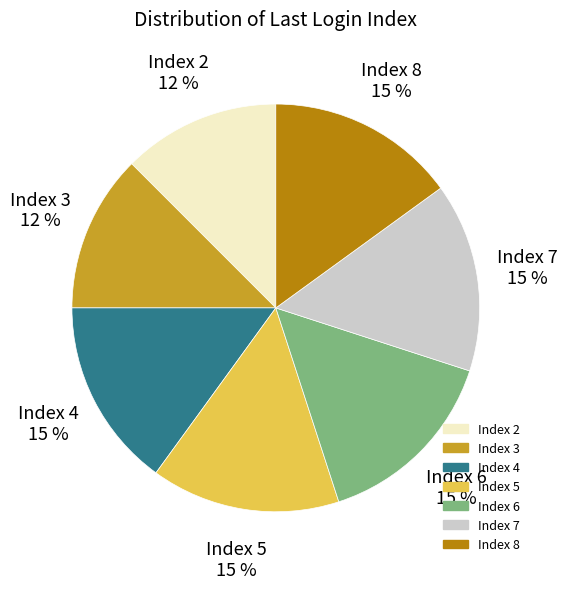

Does any single category account for the majority?

No